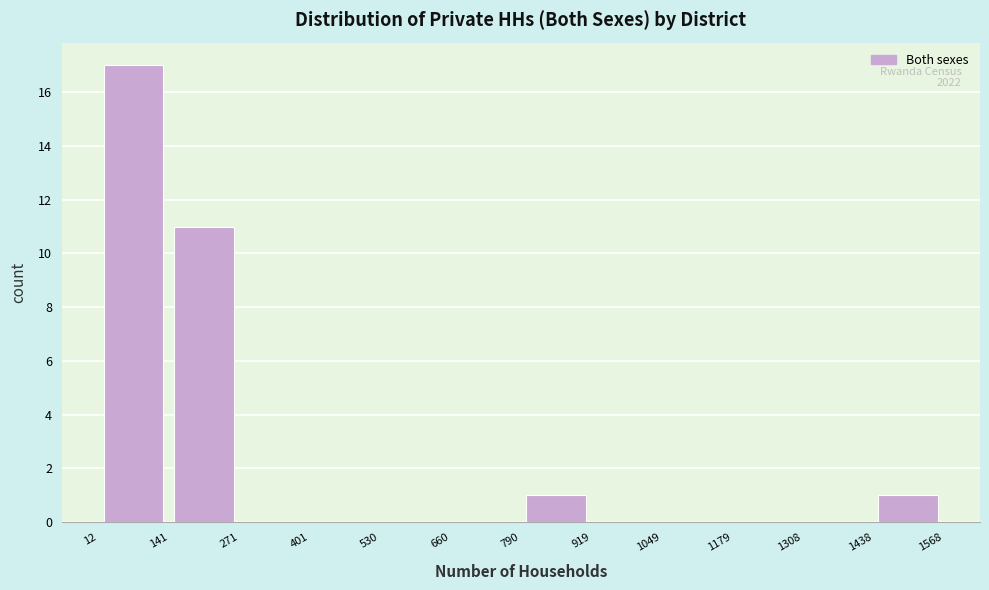

Which range on the x-axis has the tallest bar?

12 to 141